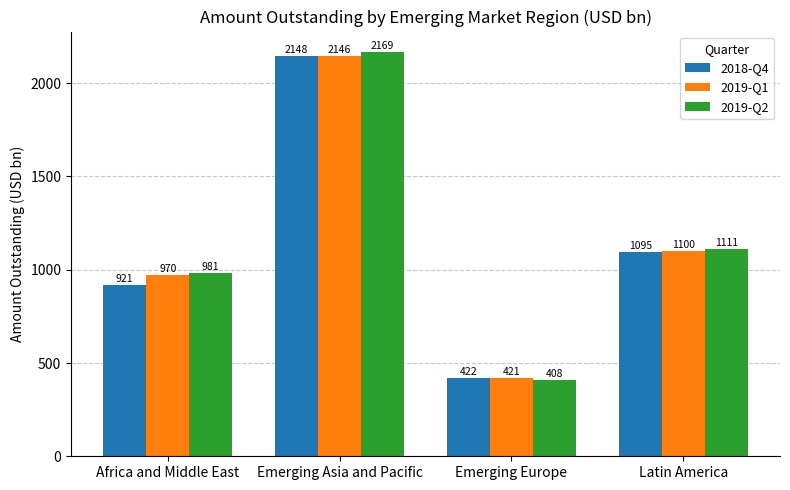

Read the 2019-Q2 value at Emerging Europe.

408.2